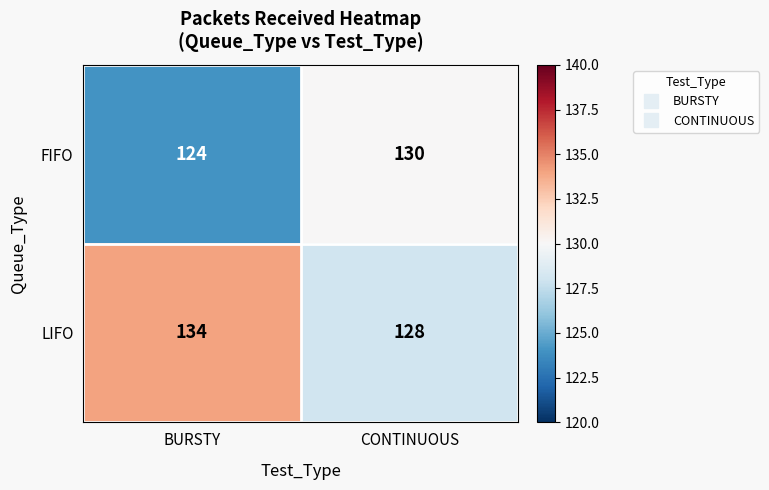

Reading left to right, what are all the values shown in this chart?

FIFO: BURSTY=124	CONTINUOUS=130
LIFO: BURSTY=134	CONTINUOUS=128